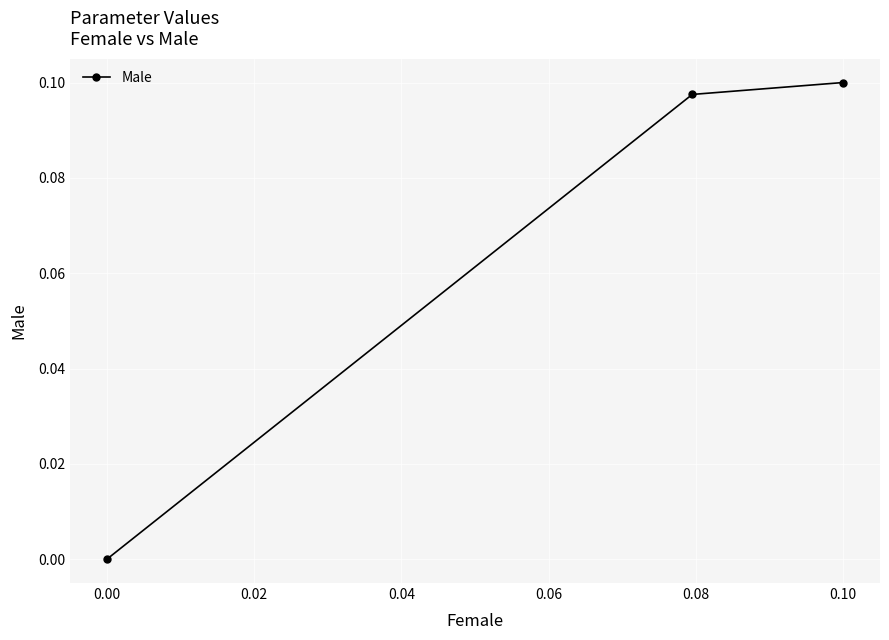

Count the values in the range 0 to 1.

3